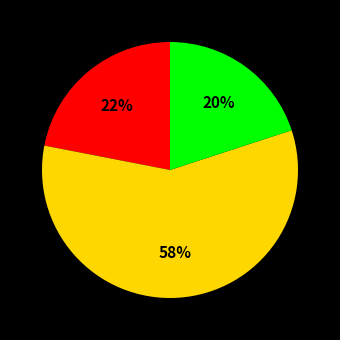

To the nearest percent, what is the difference between the largest and smallest slice percentages?

38%